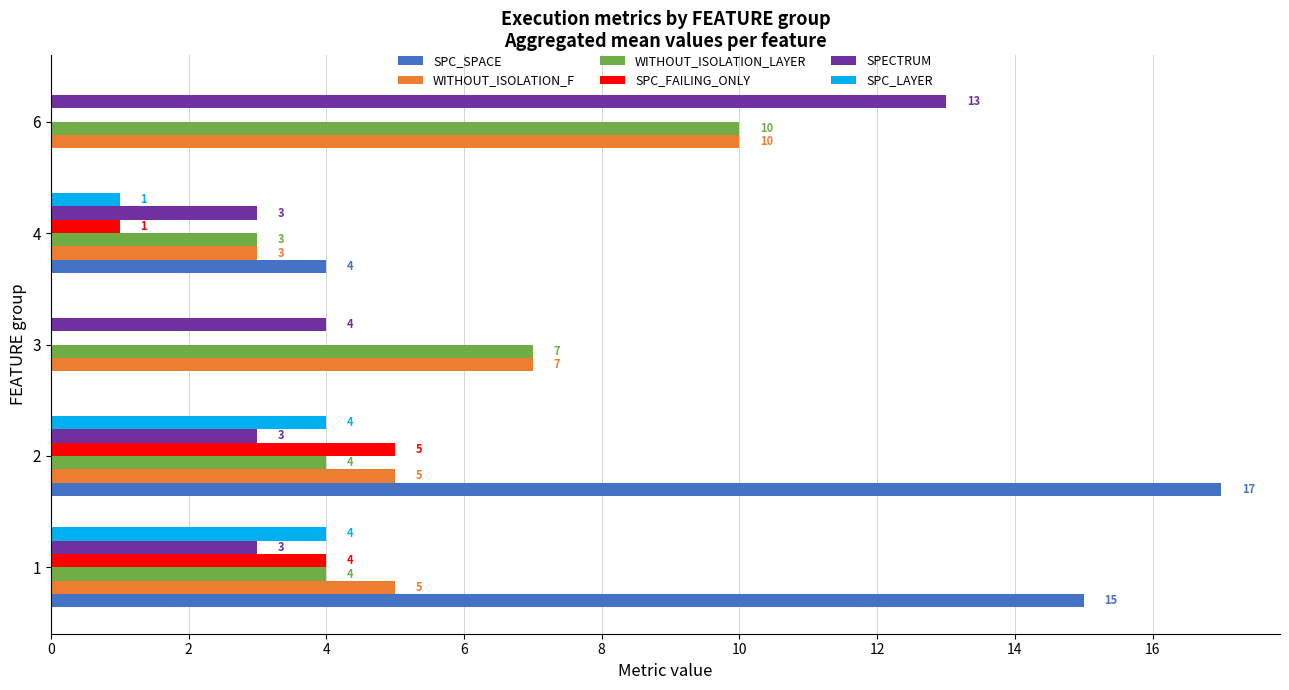

What is the sum of all SPC_SPACE values?

36